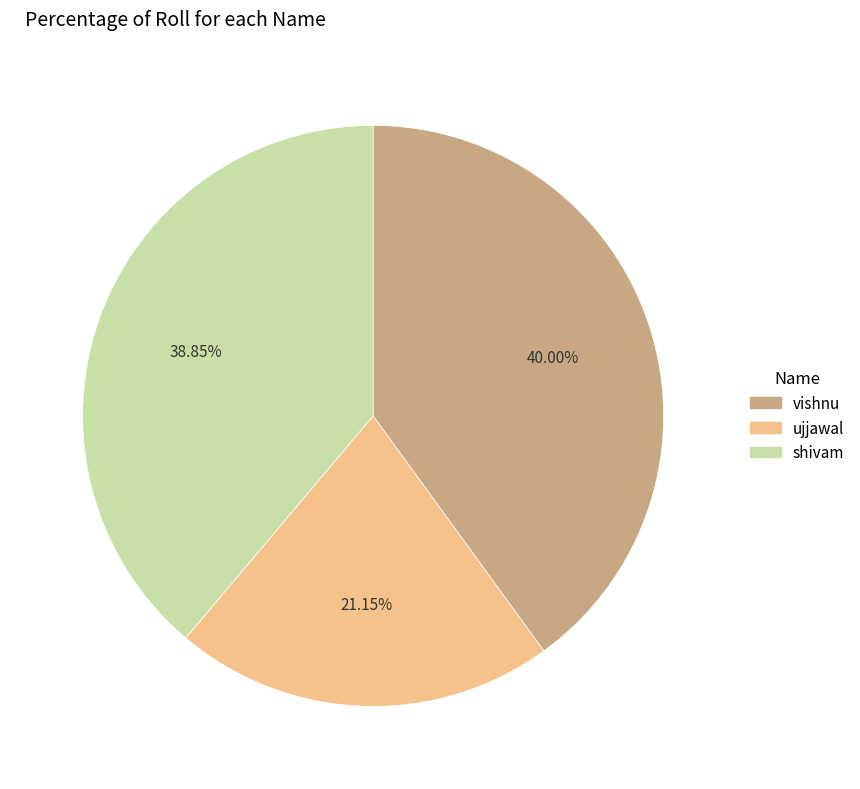

What percentage is the vishnu slice, to the nearest percent?

40%